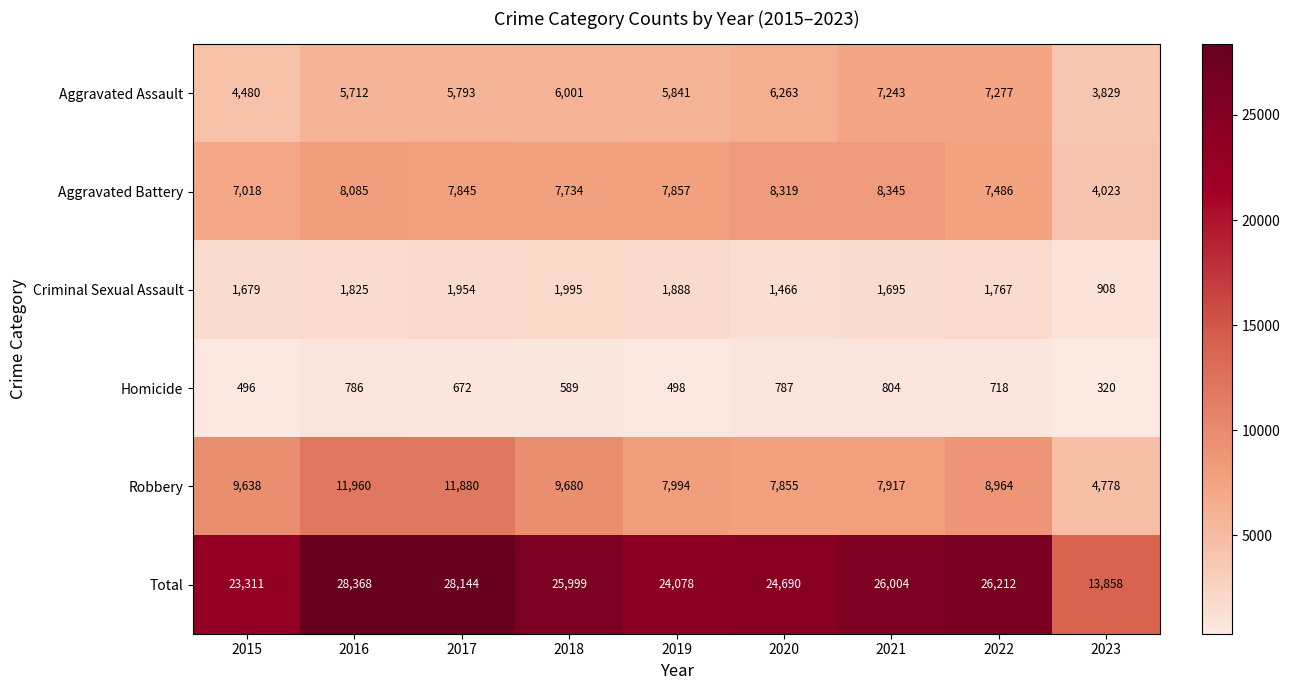

The value of Total at 2019 is 24078. True or false?

True